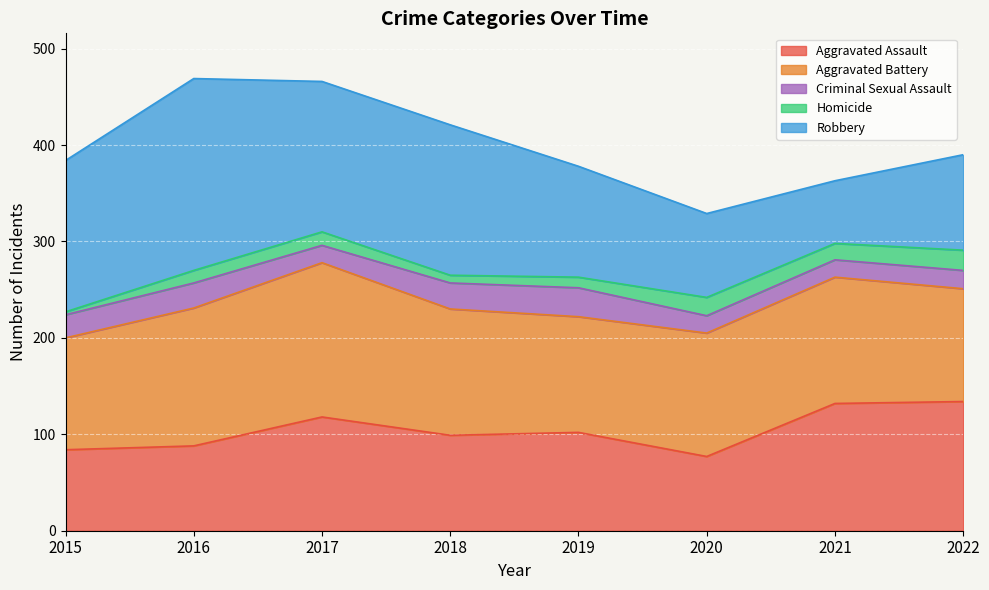

Reading left to right, what are all the values shown in this chart?

Aggravated Assault: 84	88	118	99	102	77	132	134
Aggravated Battery: 116	143	160	131	120	128	131	117
Criminal Sexual Assault: 24	26	18	27	30	18	18	19
Homicide: 3	13	14	8	11	19	17	21
Robbery: 157	199	156	156	115	87	65	99